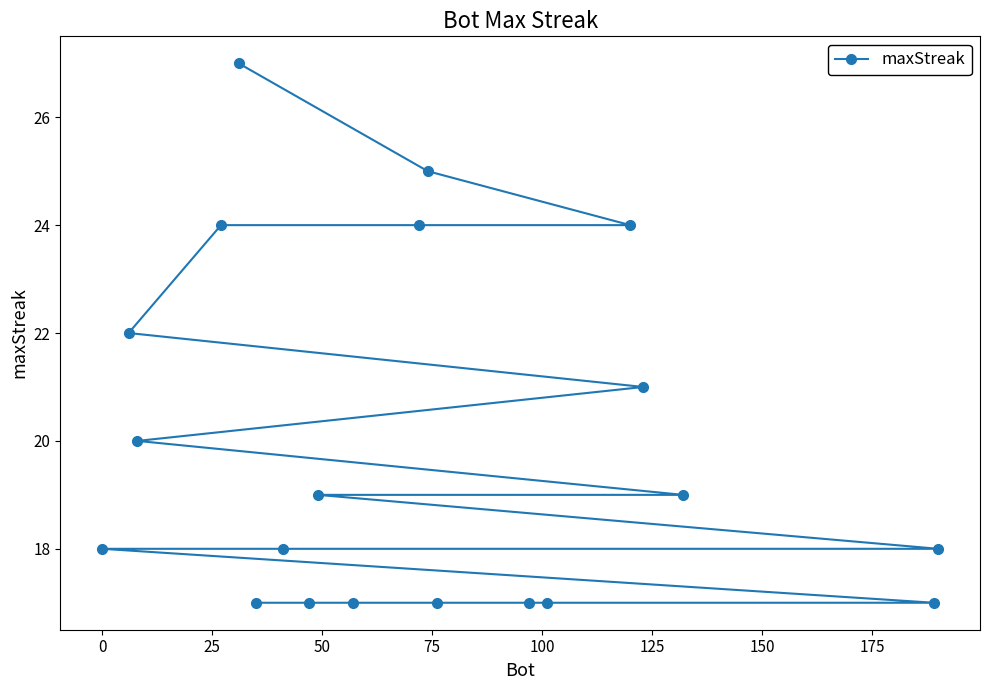

What is the greatest value displayed?

27